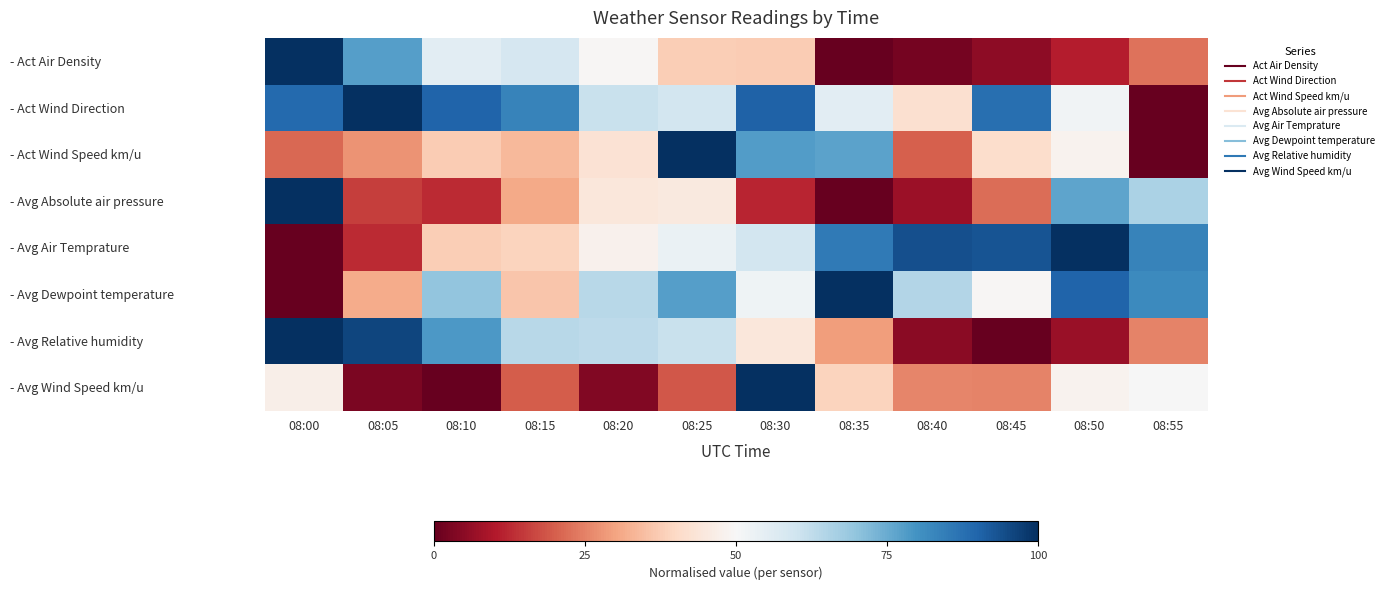

Reading left to right, list all the values displayed in this chart.

- Act Air Density: 08:00=1.0	08:05=0.8	08:10=0.6	08:15=0.6	08:20=0.5	08:25=0.4	08:30=0.4	08:35=0.0	08:40=0.0	08:45=0.1	08:50=0.1	08:55=0.2
- Act Wind Direction: 08:00=0.9	08:05=1.0	08:10=0.9	08:15=0.8	08:20=0.6	08:25=0.6	08:30=0.9	08:35=0.6	08:40=0.4	08:45=0.9	08:50=0.5	08:55=0.0
- Act Wind Speed km/u: 08:00=0.2	08:05=0.3	08:10=0.4	08:15=0.3	08:20=0.4	08:25=1.0	08:30=0.8	08:35=0.8	08:40=0.2	08:45=0.4	08:50=0.5	08:55=0.0
- Avg Absolute air pressure: 08:00=1.0	08:05=0.2	08:10=0.1	08:15=0.3	08:20=0.4	08:25=0.5	08:30=0.1	08:35=0.0	08:40=0.1	08:45=0.2	08:50=0.8	08:55=0.7
- Avg Air Temprature: 08:00=0.0	08:05=0.1	08:10=0.4	08:15=0.4	08:20=0.5	08:25=0.5	08:30=0.6	08:35=0.9	08:40=0.9	08:45=0.9	08:50=1.0	08:55=0.8
- Avg Dewpoint temperature: 08:00=0.0	08:05=0.3	08:10=0.7	08:15=0.4	08:20=0.6	08:25=0.8	08:30=0.5	08:35=1.0	08:40=0.6	08:45=0.5	08:50=0.9	08:55=0.8
- Avg Relative humidity: 08:00=1.0	08:05=1.0	08:10=0.8	08:15=0.6	08:20=0.6	08:25=0.6	08:30=0.4	08:35=0.3	08:40=0.0	08:45=0.0	08:50=0.1	08:55=0.3
- Avg Wind Speed km/u: 08:00=0.5	08:05=0.0	08:10=0.0	08:15=0.2	08:20=0.0	08:25=0.2	08:30=1.0	08:35=0.4	08:40=0.3	08:45=0.3	08:50=0.5	08:55=0.5